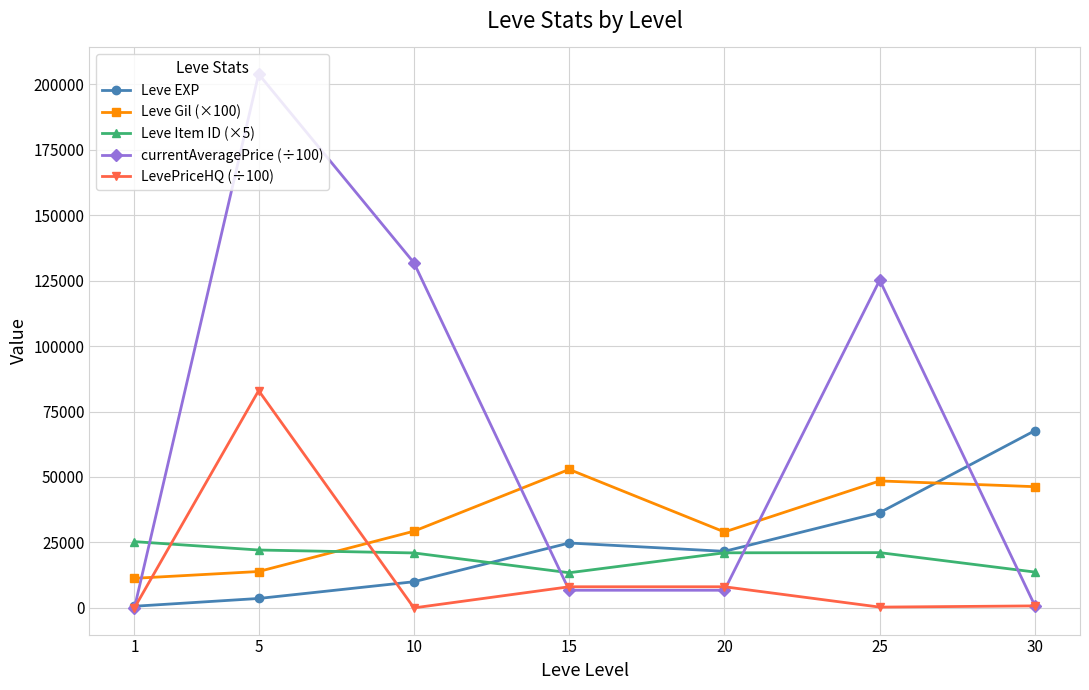

The value of Leve Item ID (×5) at 25 is 21110.0. True or false?

True